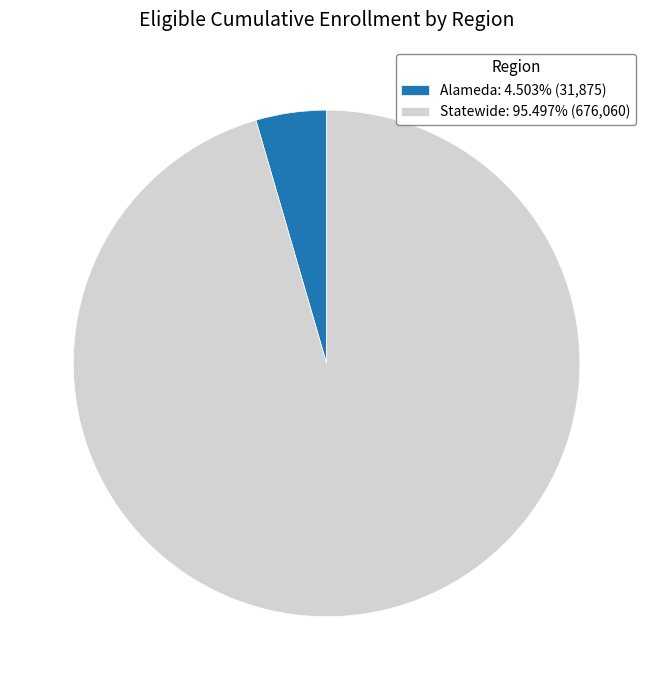

What is the largest slice in the pie chart?

Statewide